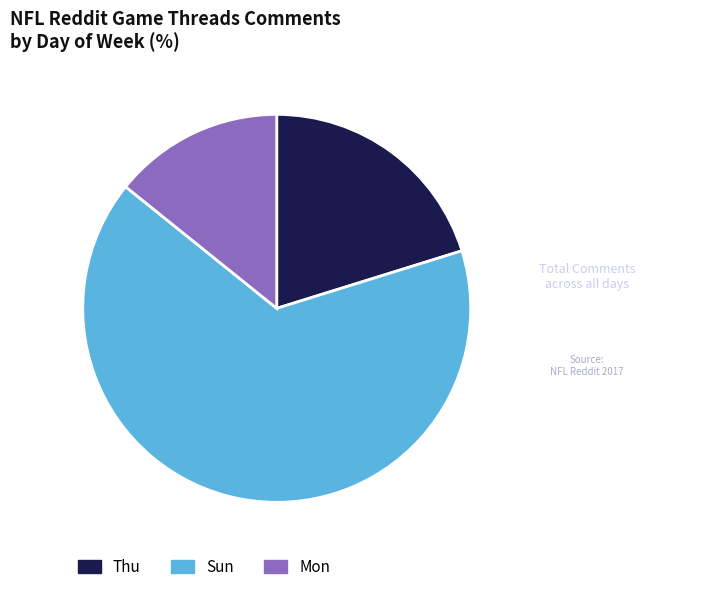

Is there any slice that represents more than half of the pie?

Yes